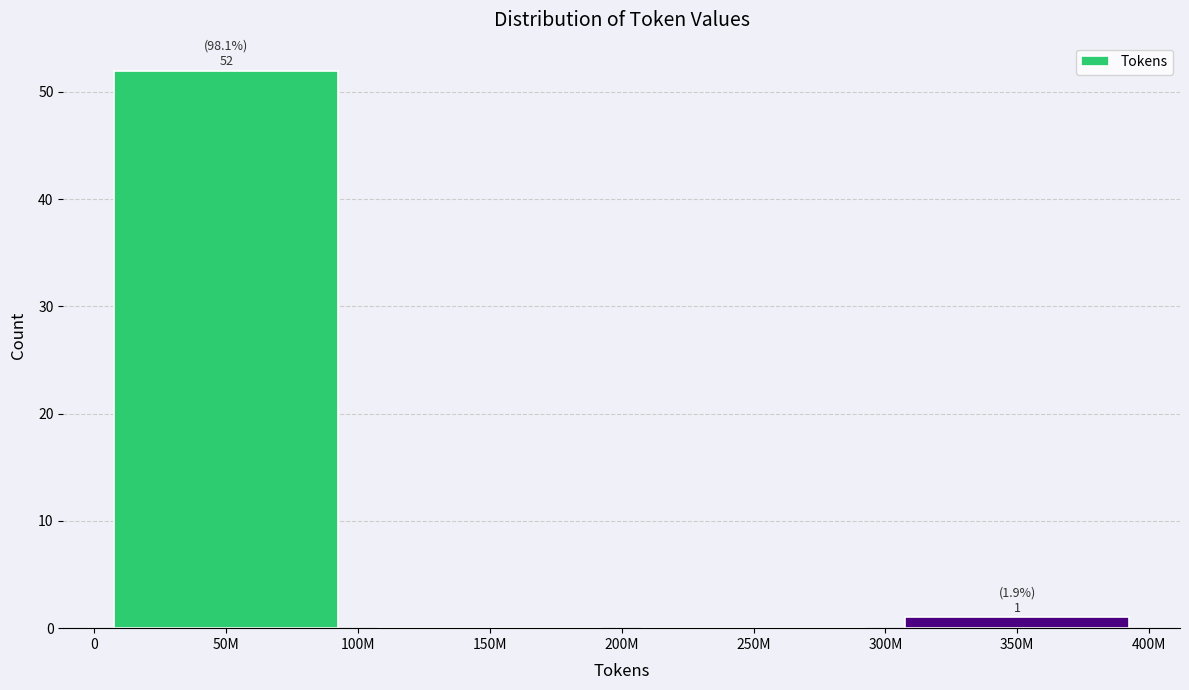

Reading left to right, transcribe all the data shown in this chart.

50M=52	150M=0	250M=0	350M=1